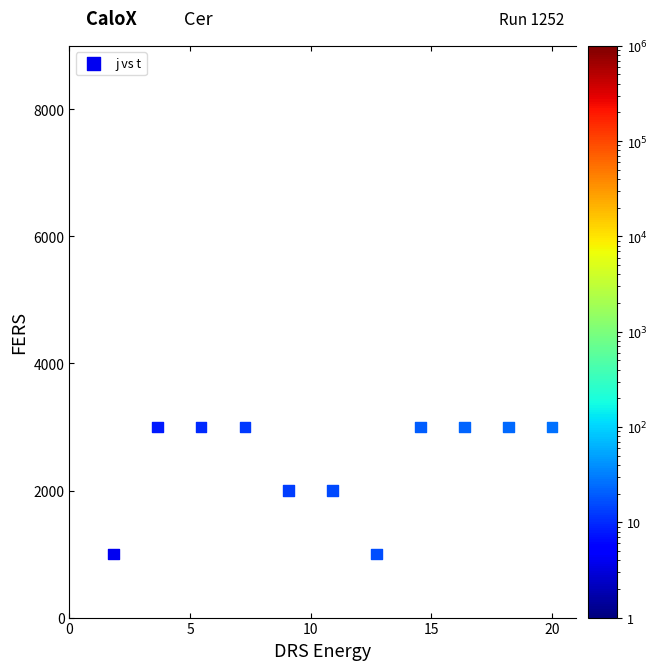

What is the range of Y values (max minus min)?

2000